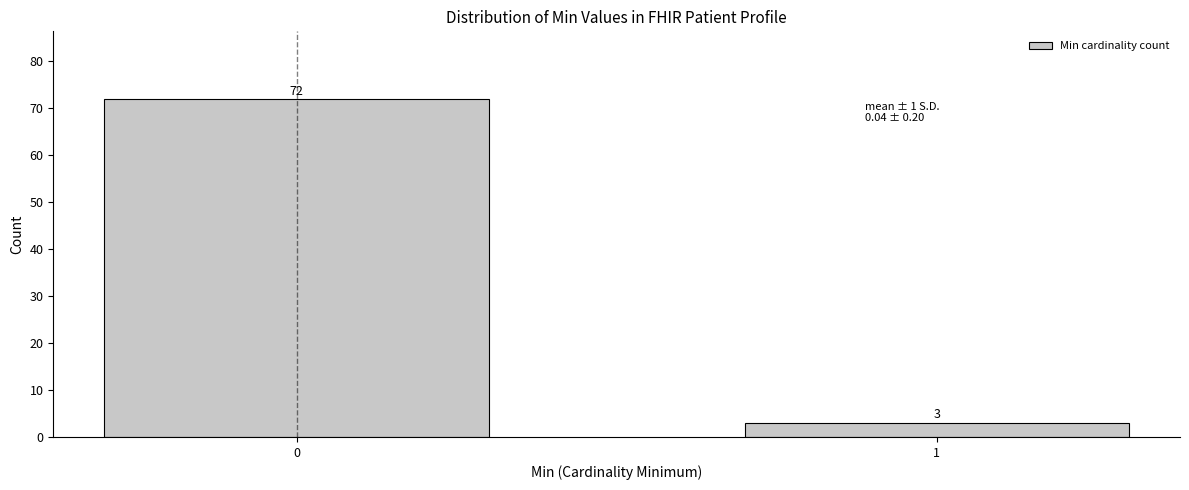

Reading left to right, transcribe all the data shown in this chart.

0=72	1=3